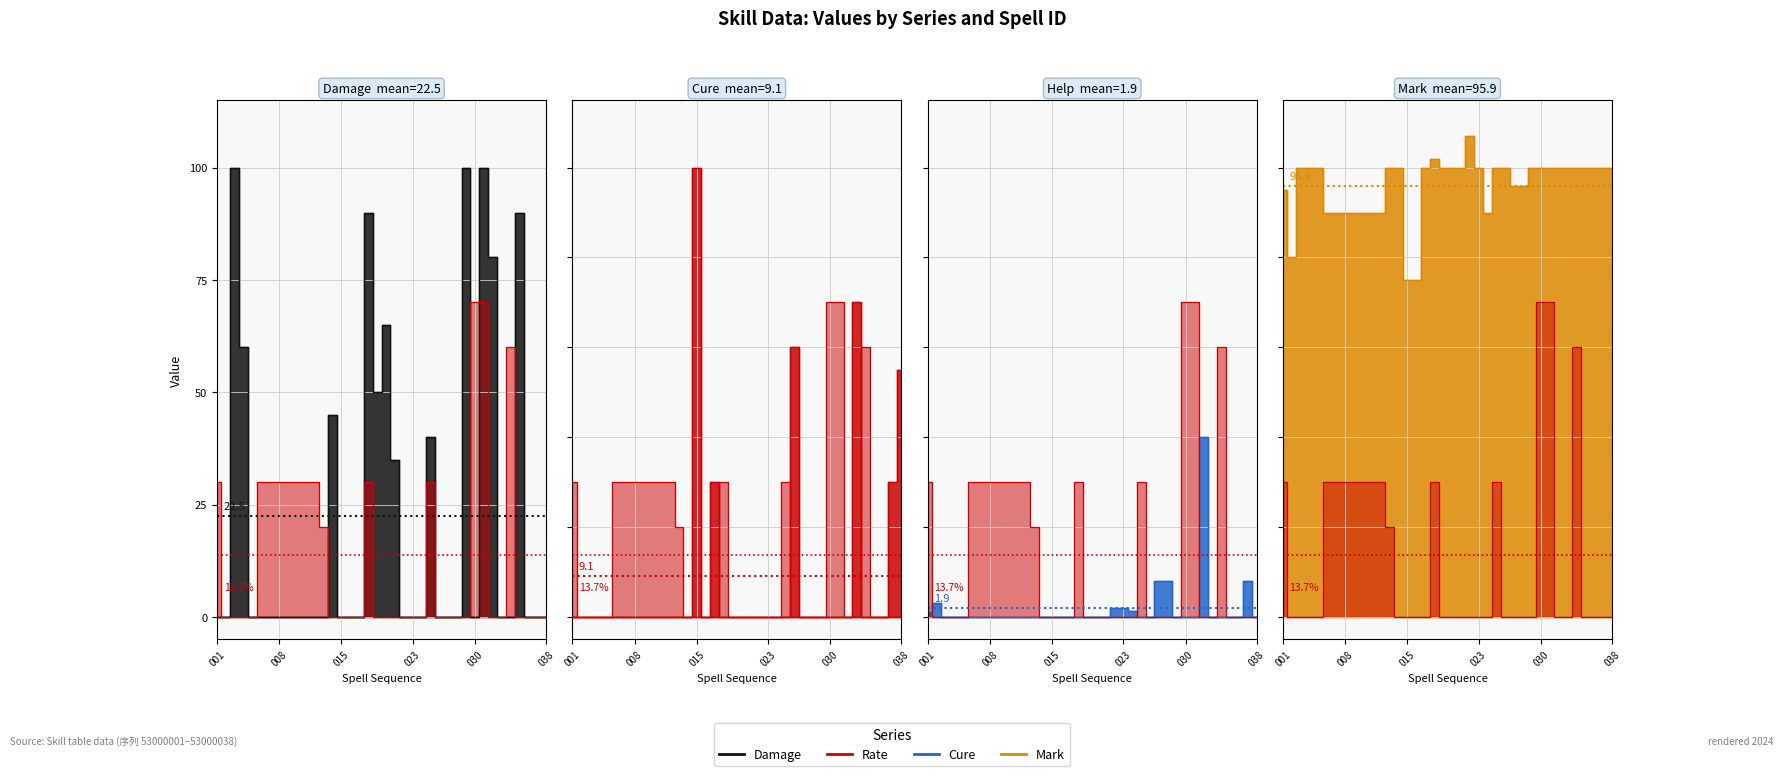

Which series has the largest total across all categories?

Mark